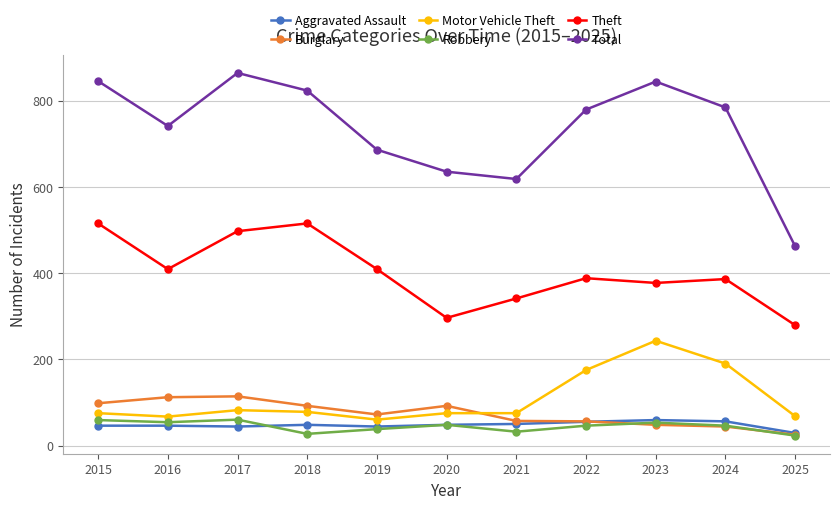

Is it true that Motor Vehicle Theft equals 78 at 2018?

True